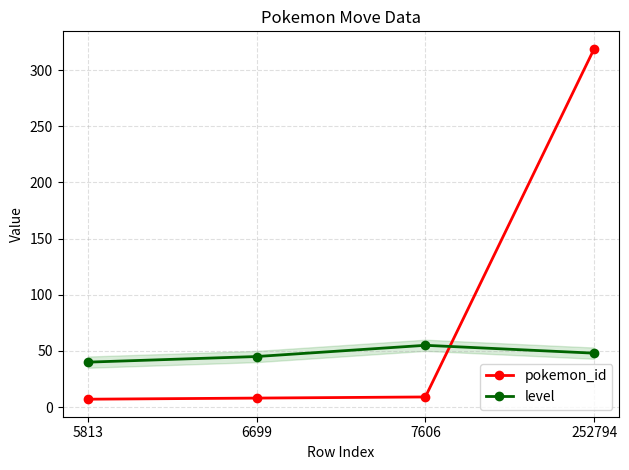

Which series has the largest total across all categories?

pokemon_id